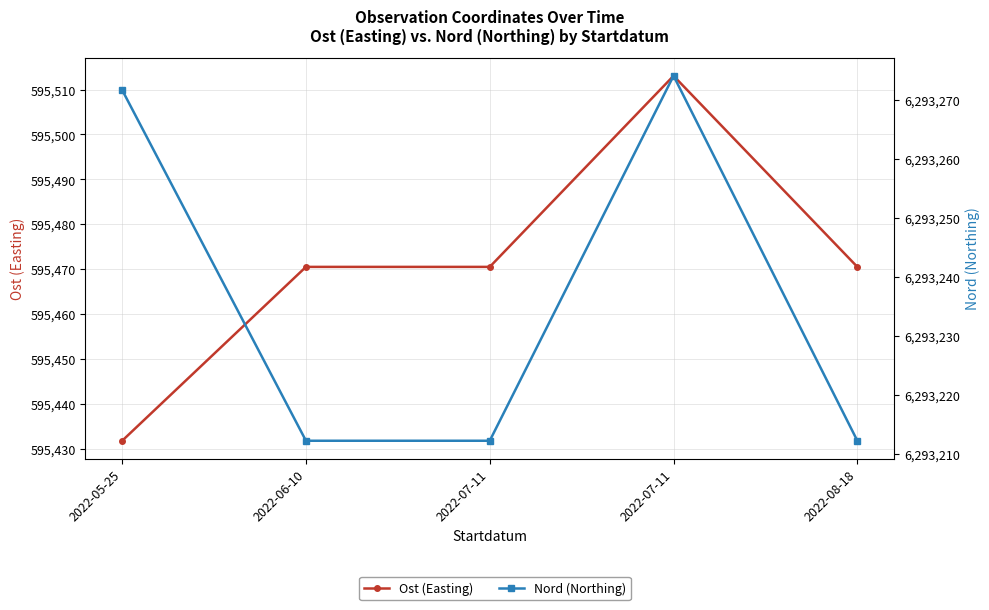

At 2022-07-11, list the series in order from smallest to largest.

Ost (Easting), Nord (Northing)